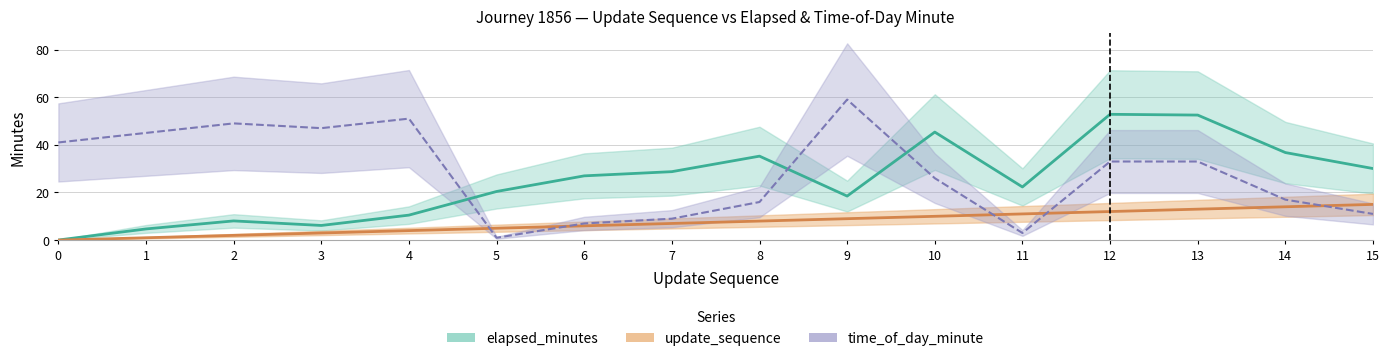

Does the chart display data point markers on the line(s)?

No